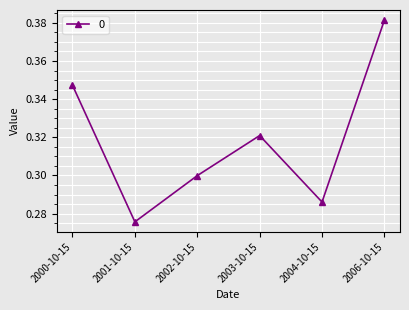

How many interior local peaks (higher than both neighbors) does the data have?

1